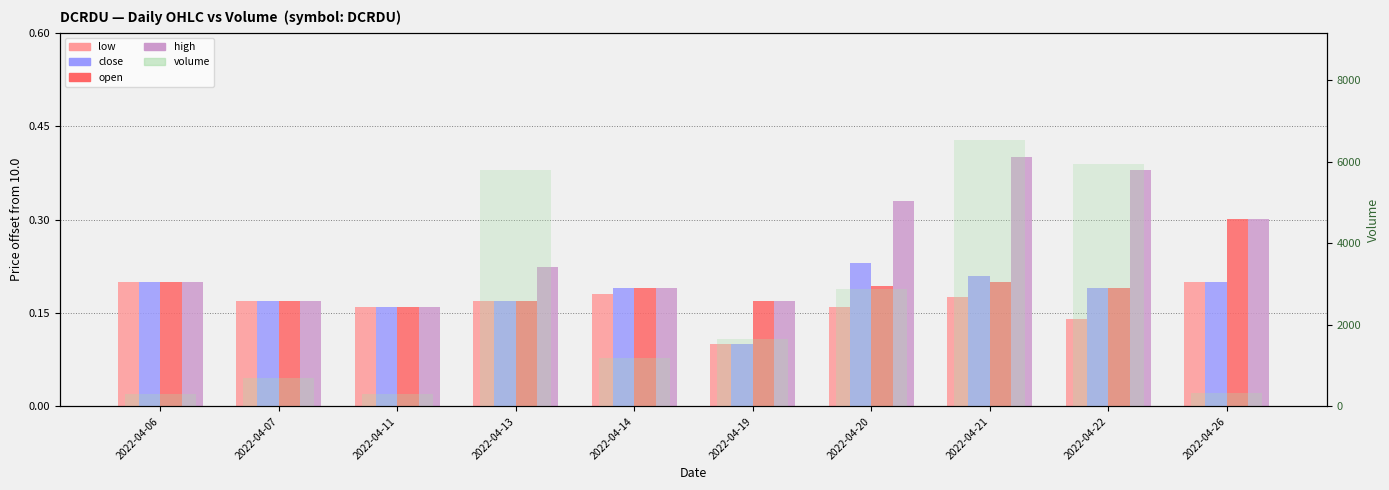

Reading left to right, transcribe all the data shown in this chart.

low: 2022-04-06=0.2	2022-04-07=0.2	2022-04-11=0.2	2022-04-13=0.2	2022-04-14=0.2	2022-04-19=0.1	2022-04-20=0.2	2022-04-21=0.2	2022-04-22=0.1	2022-04-26=0.2
close: 2022-04-06=0.2	2022-04-07=0.2	2022-04-11=0.2	2022-04-13=0.2	2022-04-14=0.2	2022-04-19=0.1	2022-04-20=0.2	2022-04-21=0.2	2022-04-22=0.2	2022-04-26=0.2
open: 2022-04-06=0.2	2022-04-07=0.2	2022-04-11=0.2	2022-04-13=0.2	2022-04-14=0.2	2022-04-19=0.2	2022-04-20=0.2	2022-04-21=0.2	2022-04-22=0.2	2022-04-26=0.3
high: 2022-04-06=0.2	2022-04-07=0.2	2022-04-11=0.2	2022-04-13=0.2	2022-04-14=0.2	2022-04-19=0.2	2022-04-20=0.3	2022-04-21=0.4	2022-04-22=0.4	2022-04-26=0.3
volume: 2022-04-06=300.0	2022-04-07=700.0	2022-04-11=300.0	2022-04-13=5800.0	2022-04-14=1190.0	2022-04-19=1650.0	2022-04-20=2891.0	2022-04-21=6550.0	2022-04-22=5959.0	2022-04-26=334.0